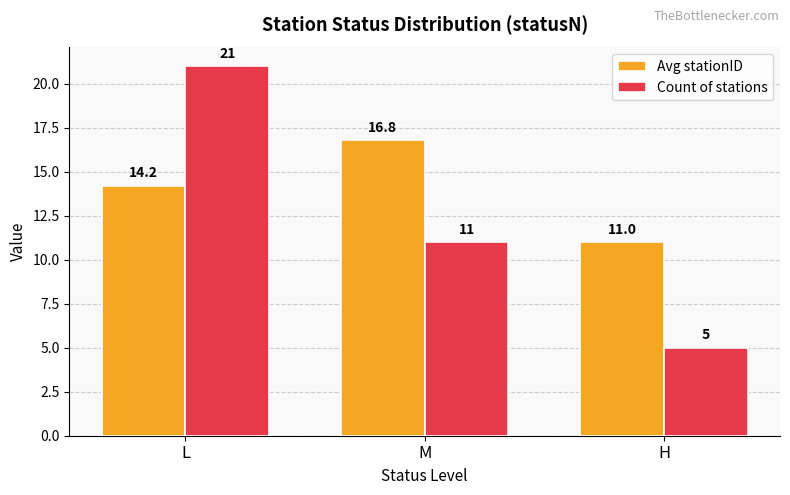

Where does the Avg stationID series first go above 14?

L